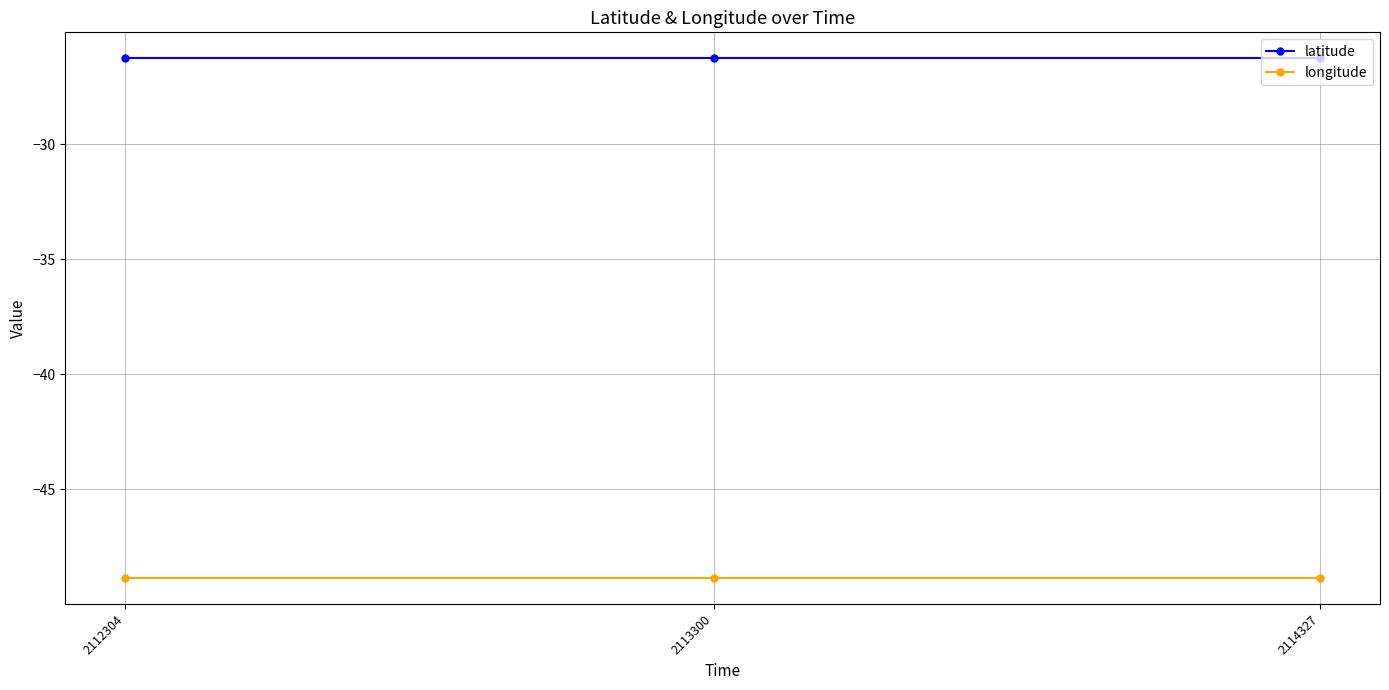

List the series in order of their peak value, highest first.

latitude, longitude